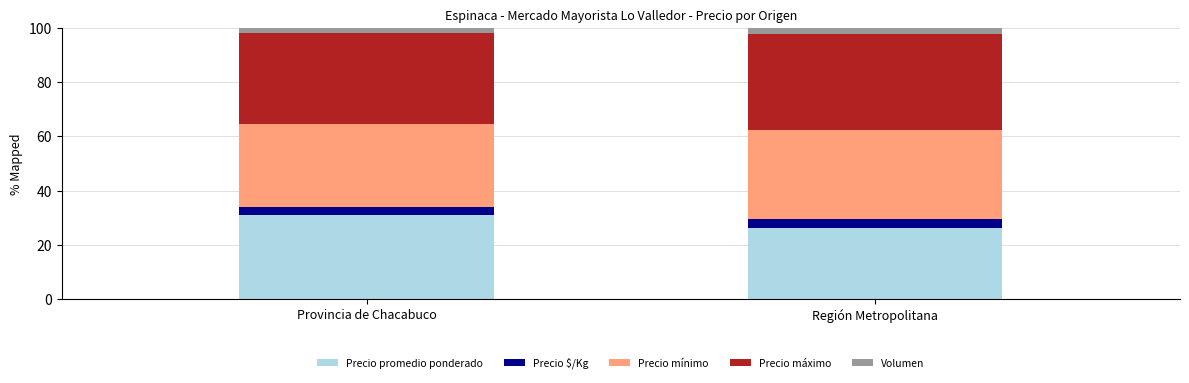

At which label is Precio promedio ponderado closest to 28?

Región Metropolitana